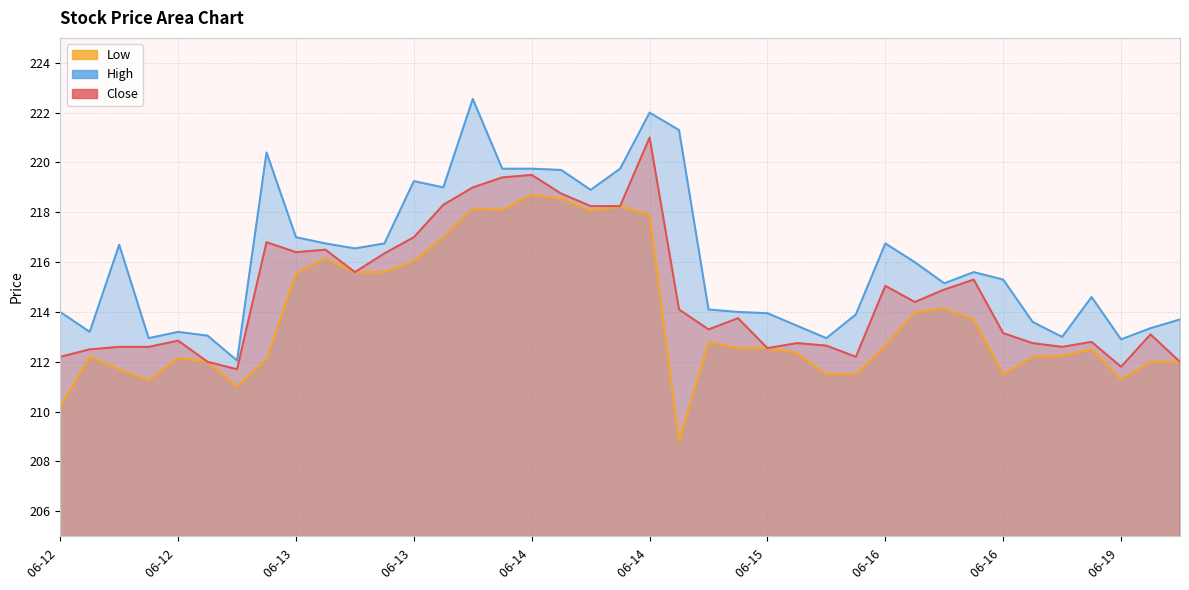

Where is the first local minimum for Close?

2023-06-12 15:15